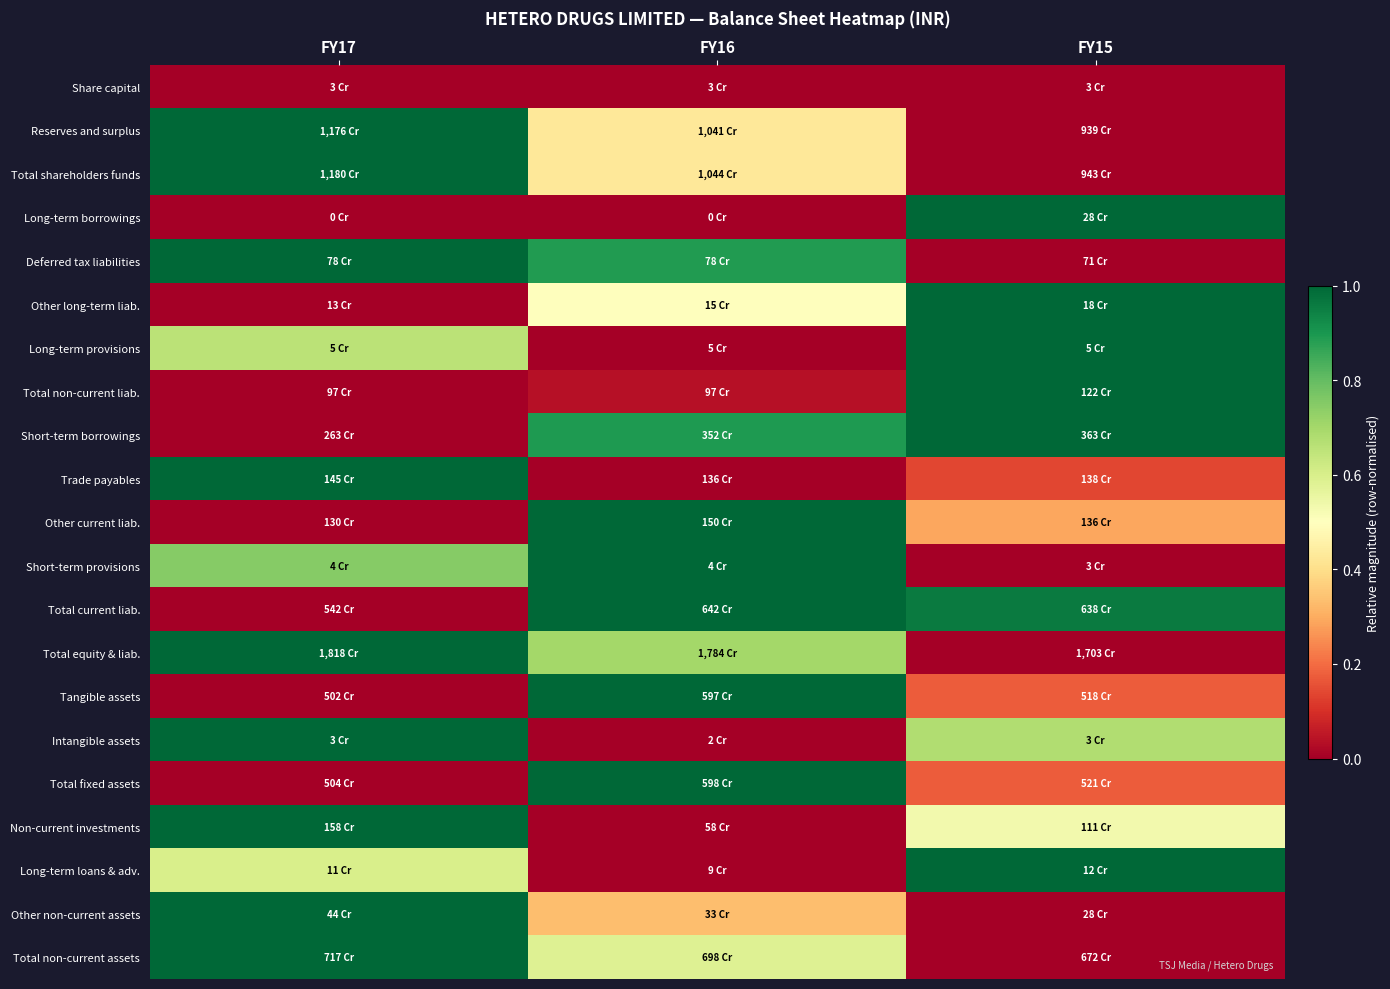

Count the number of data series in this chart.

21